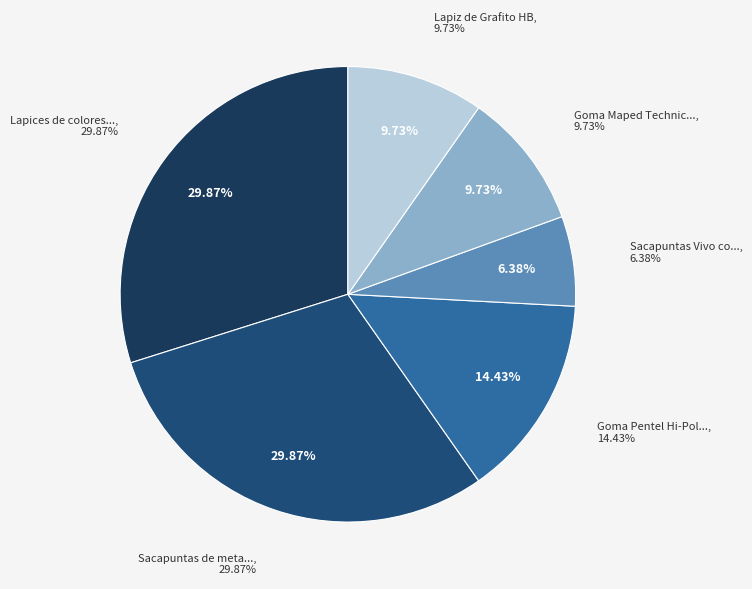

The Goma Pentel Hi-Polymer Profesional slice represents 1% of the pie. True or false?

False